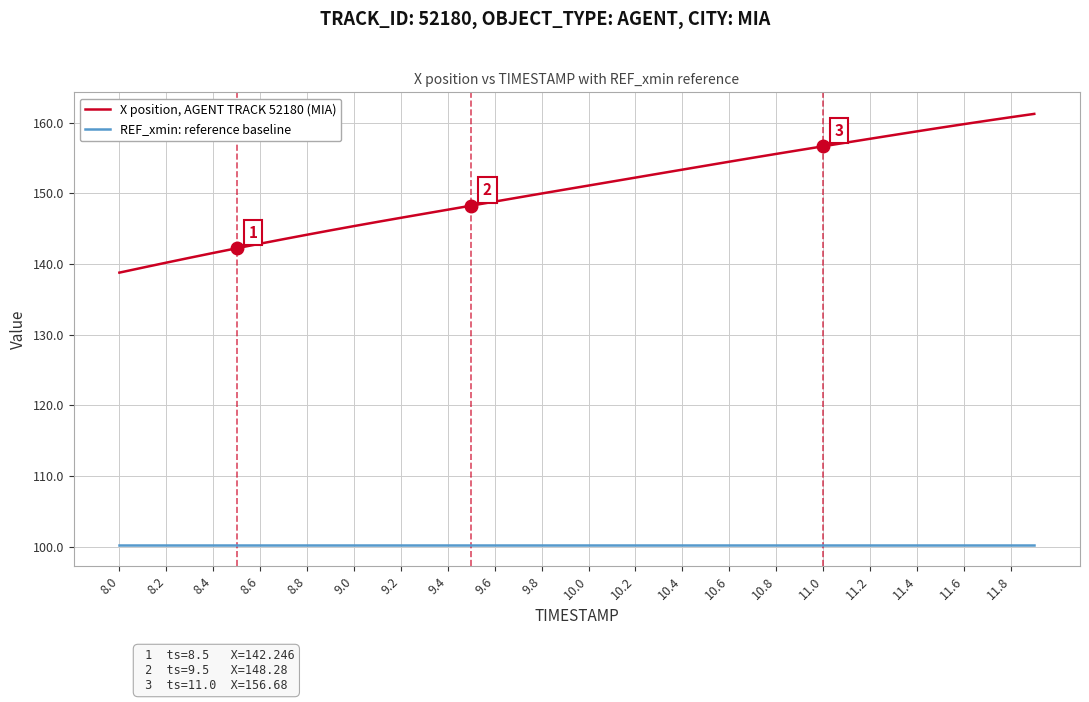

What are all the series names shown in the legend?

X position, AGENT TRACK 52180 (MIA), REF_xmin: reference baseline